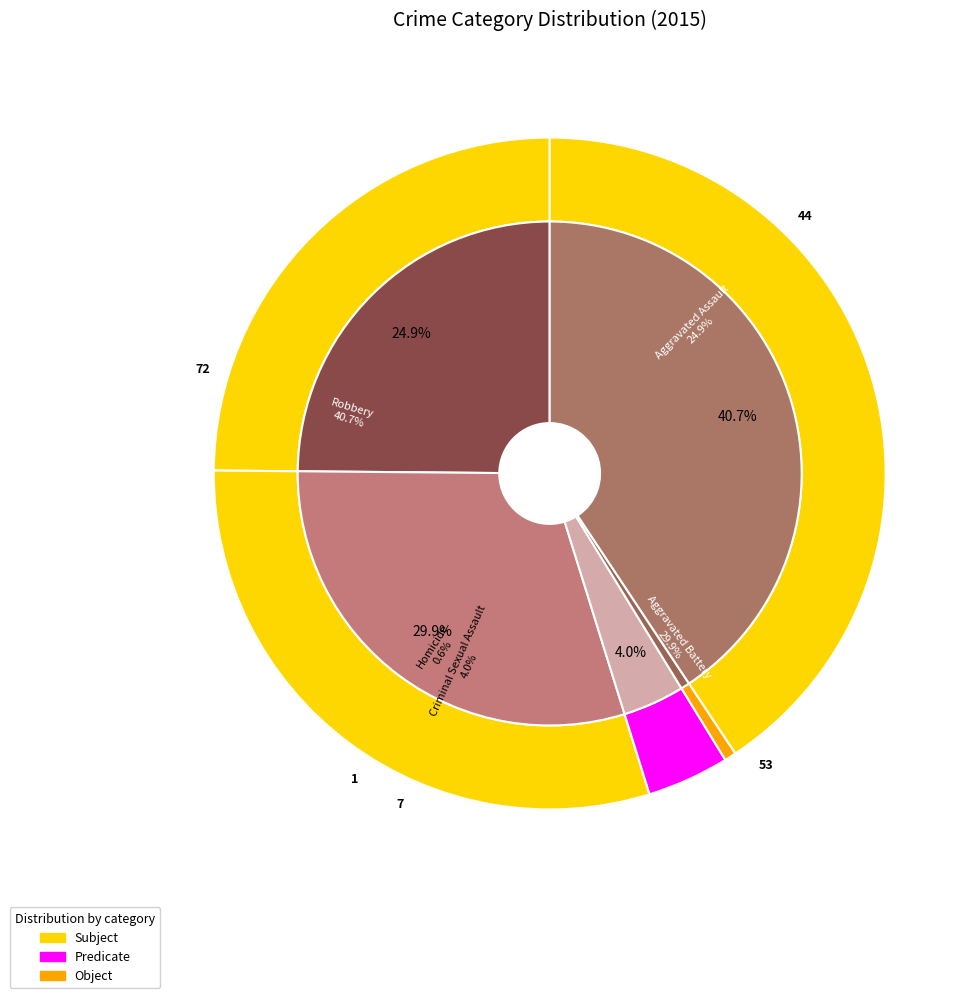

To the nearest percent, what is the difference between the Robbery and Criminal Sexual Assault slice percentages?

37%